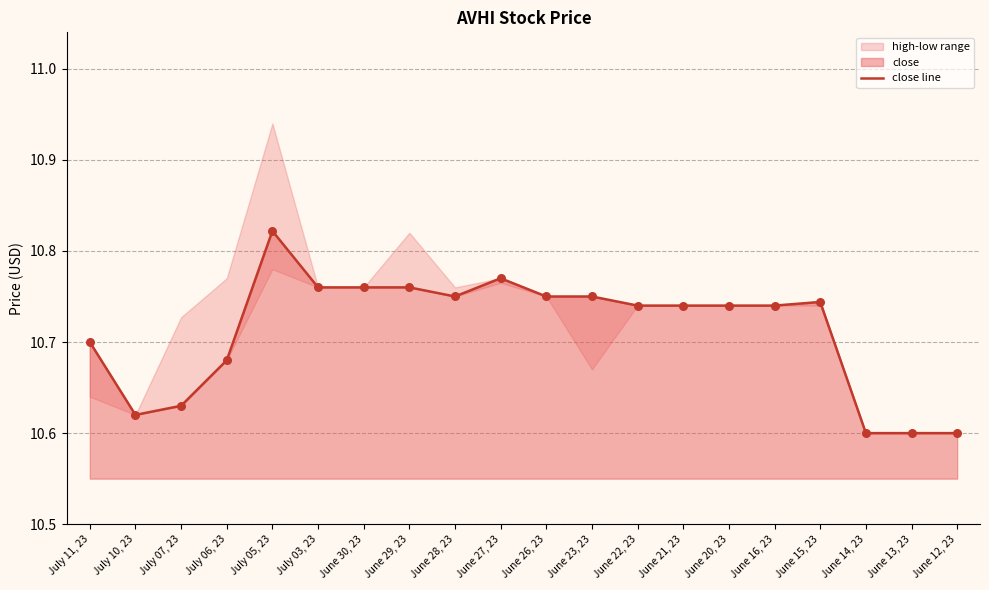

What is the change in value from July 05, 23 to June 27, 23?

-0.1